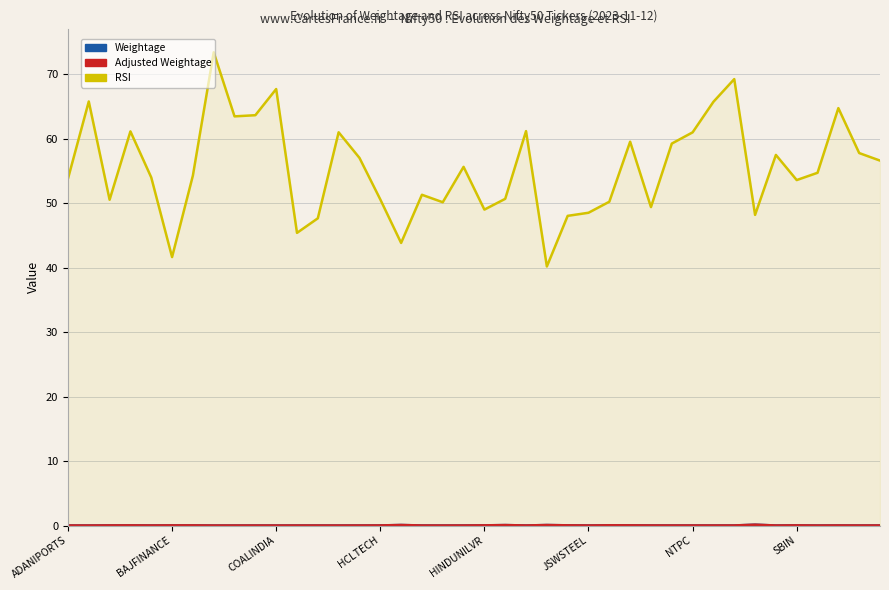

Rank the series by their maximum value, from lowest to highest.

Weightage, Adjusted Weightage, RSI